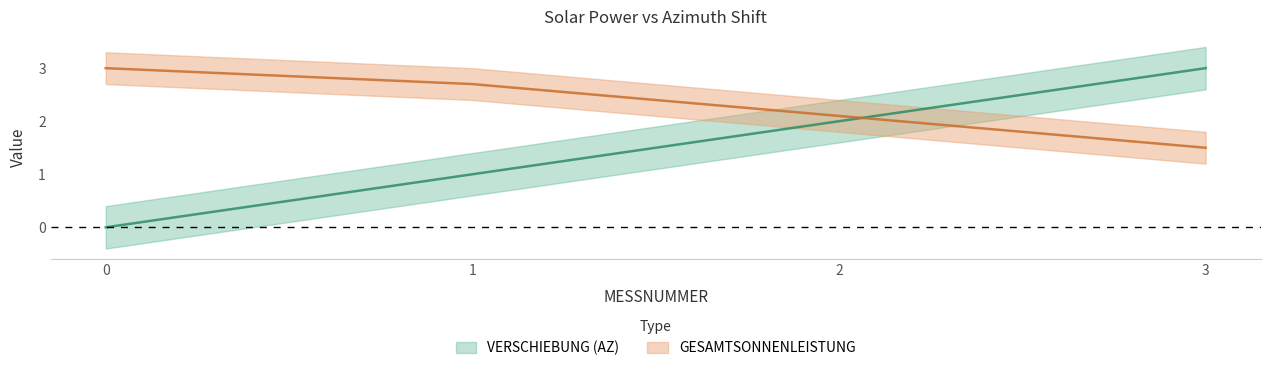

Which series has the largest range (max minus min)?

VERSCHIEBUNG (AZ)